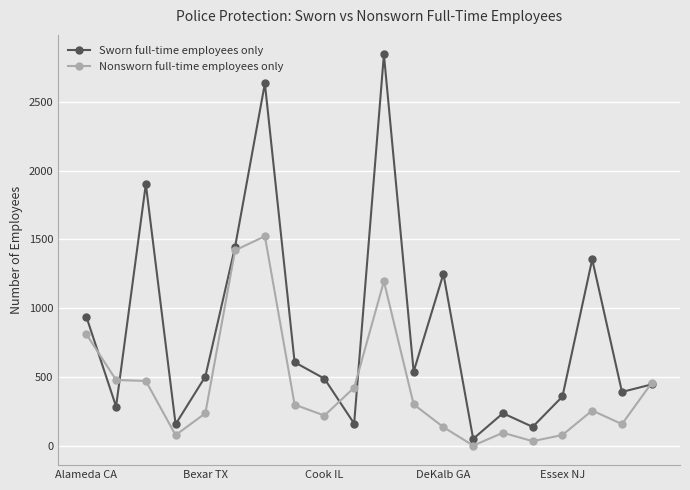

At how many categories does at least one series exceed 1217?

6